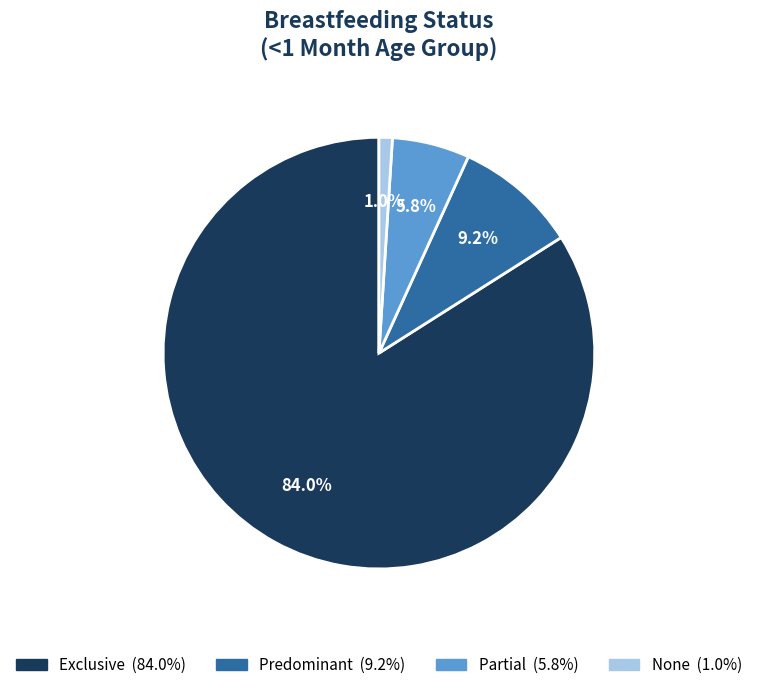

Does any single category account for the majority?

Yes